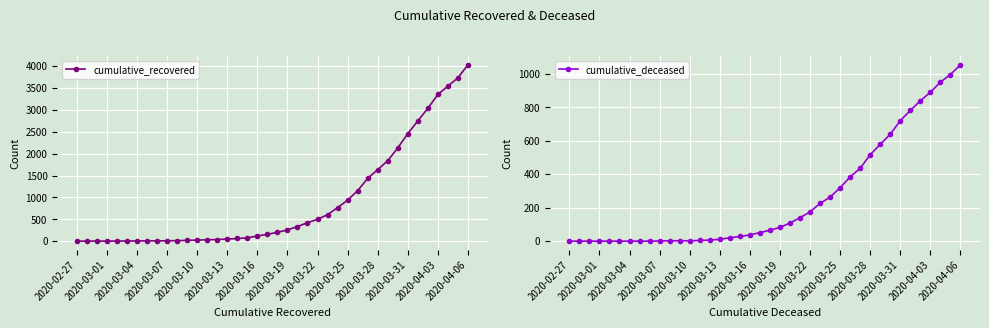

At which label does cumulative_recovered reach its peak?

2020-04-06